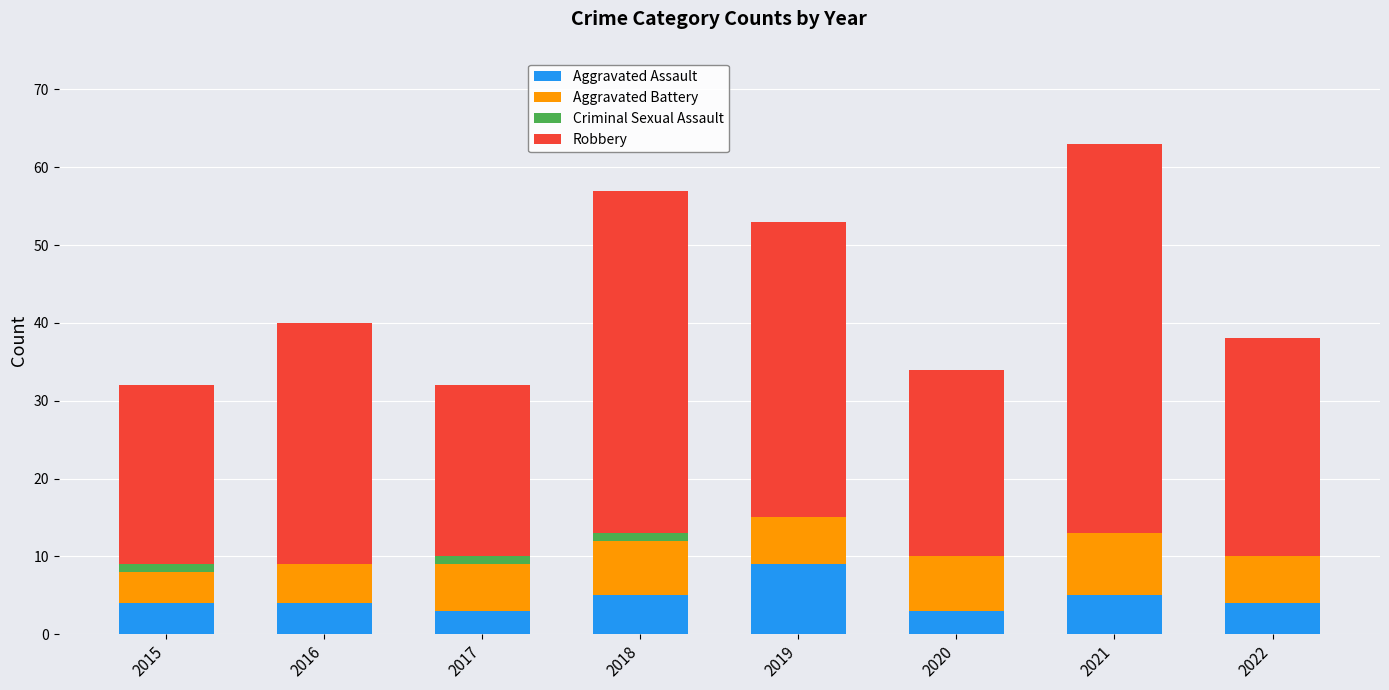

What is the total value across all series at 2021?

63